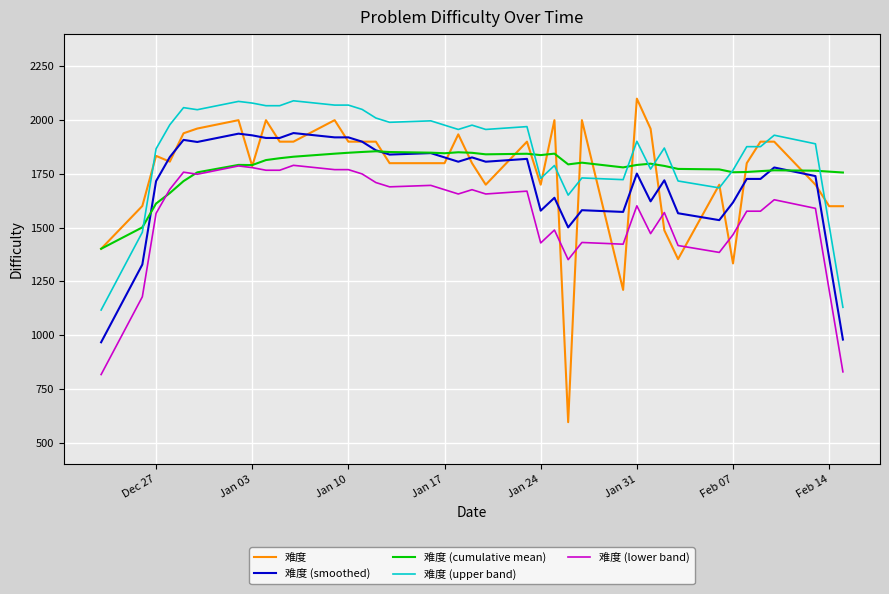

What is the smallest value displayed?

596.0